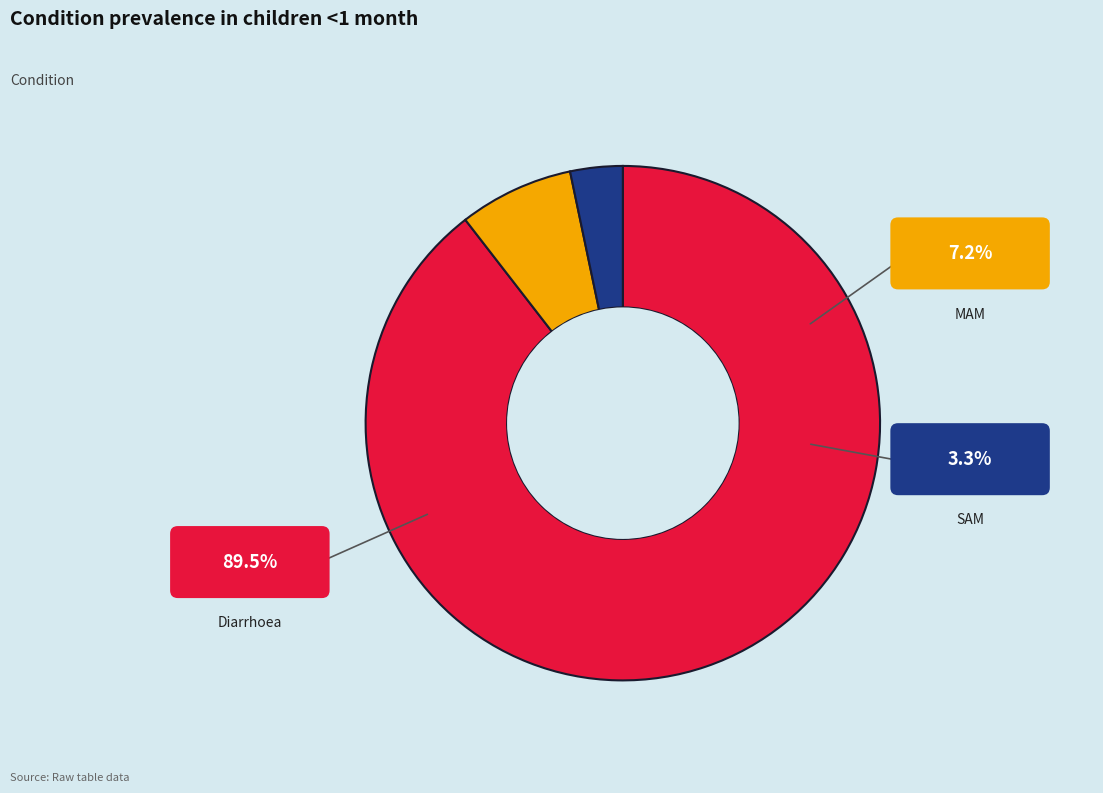

To the nearest percent, what is the combined percentage of MAM and Diarrhoea?

97%